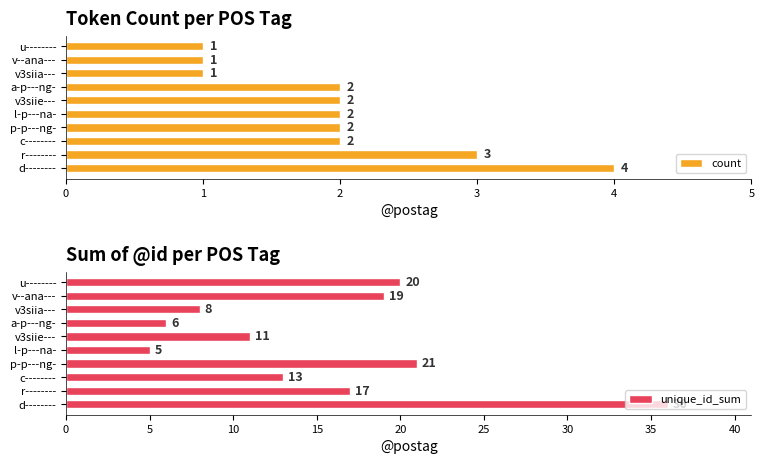

What is the value of the count bar at the 2nd from the left?

3